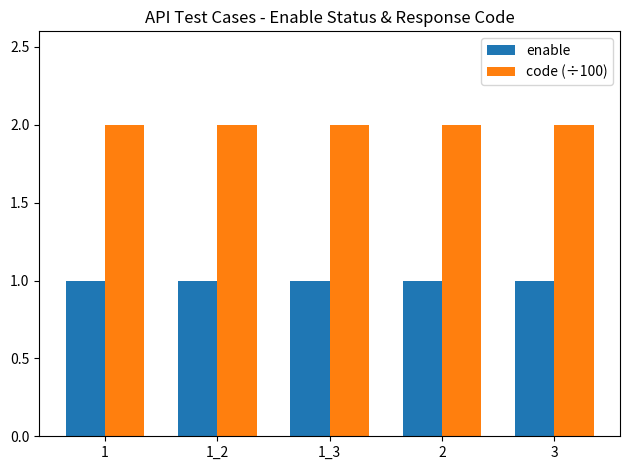

What is the value of the enable bar at the 2nd from the left?

1